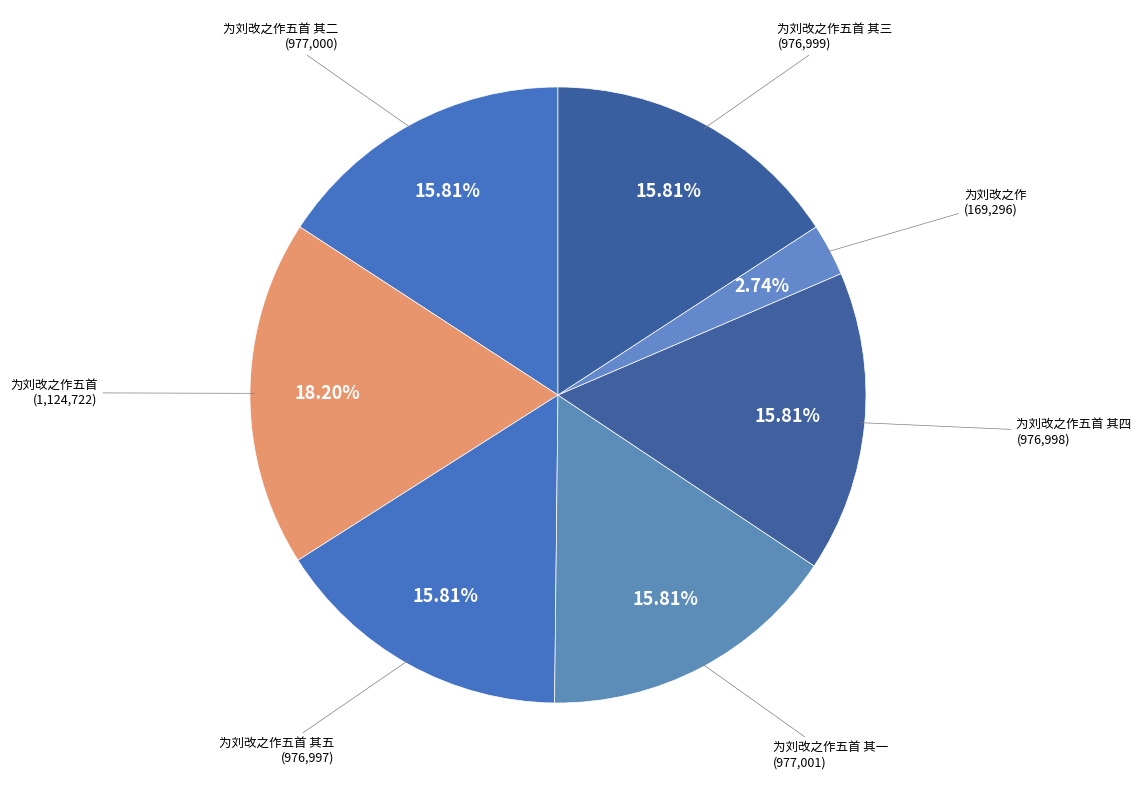

Approximately how many times larger is the value at 为刘改之作五首 其四 compared to 为刘改之作五首 其一?

1.0